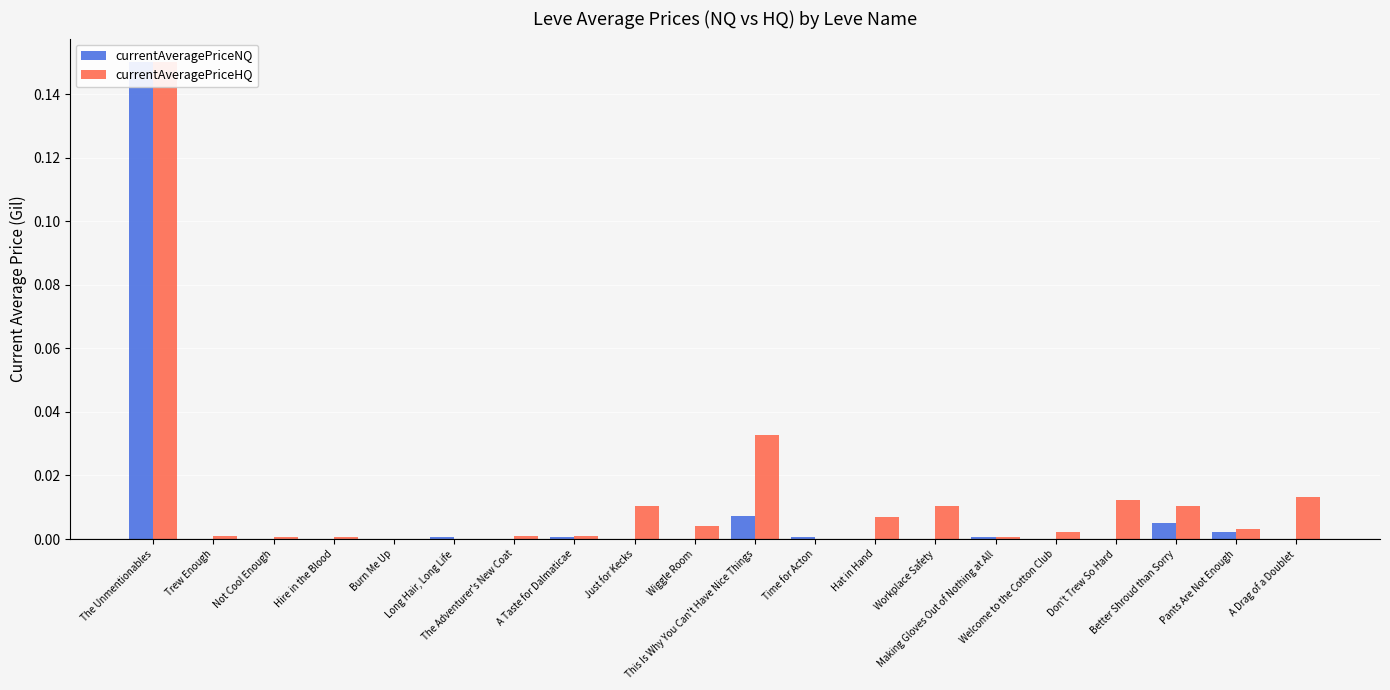

List the labels in order of currentAveragePriceHQ value, smallest first.

Burn Me Up, Long Hair, Long Life, Time for Acton, Not Cool Enough, Hire in the Blood, Making Gloves Out of Nothing at All, The Adventurer's New Coat, Trew Enough, A Taste for Dalmaticae, Welcome to the Cotton Club, Pants Are Not Enough, Wiggle Room, Hat in Hand, Workplace Safety, Better Shroud than Sorry, Just for Kecks, Don't Trew So Hard, A Drag of a Doublet, This Is Why You Can't Have Nice Things, The Unmentionables